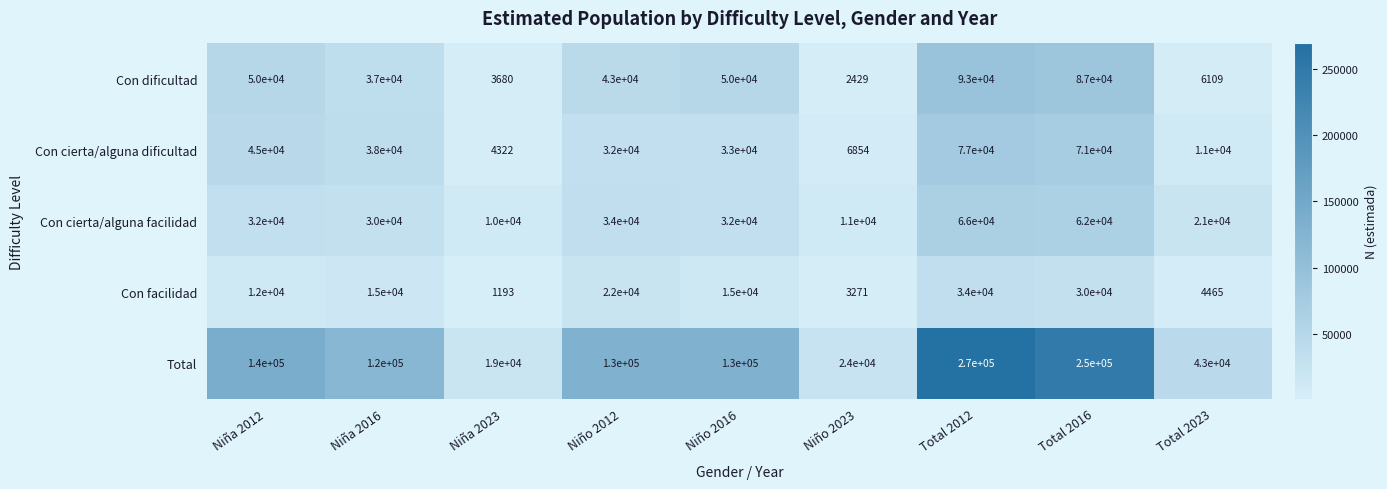

Read the Con facilidad value at Total 2012, to the nearest 50.

34000